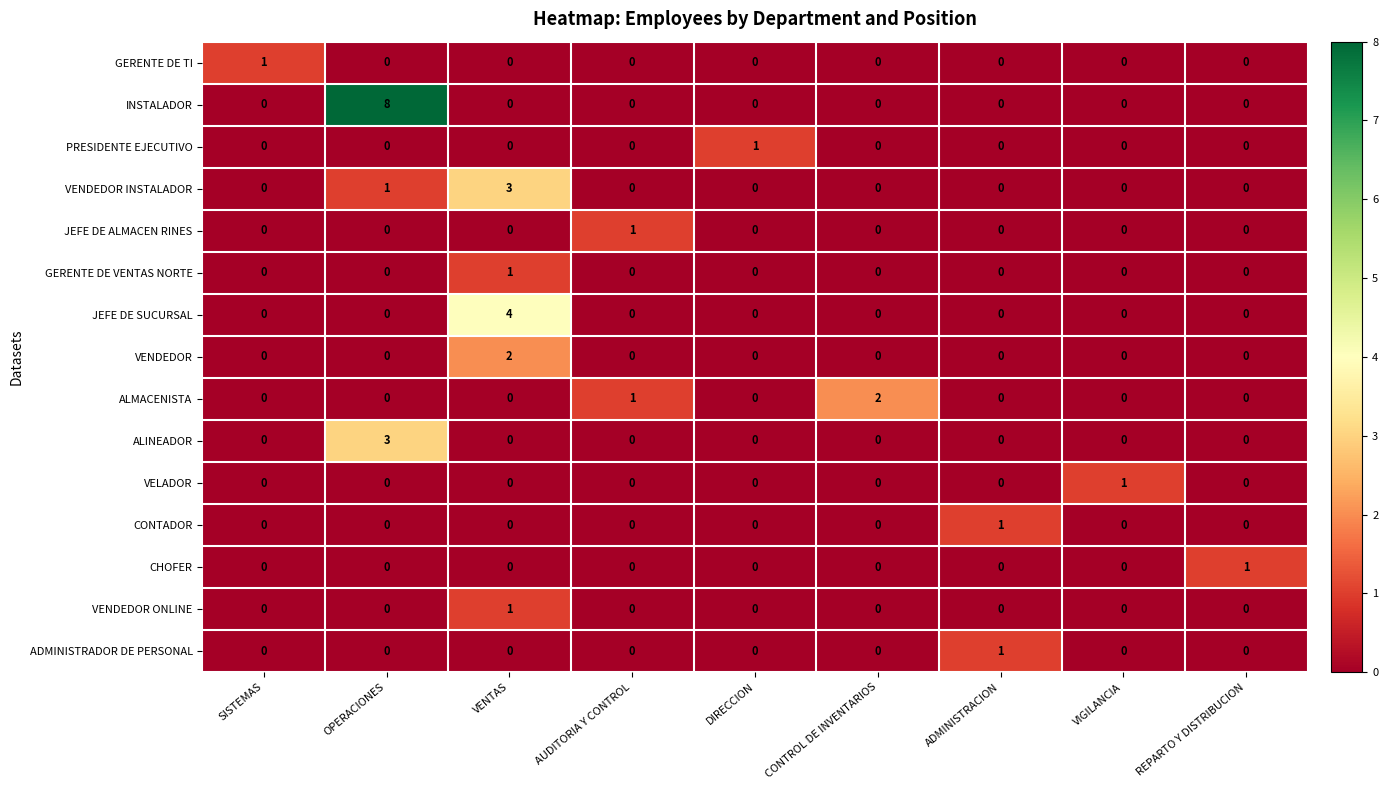

What is the greatest value displayed?

8